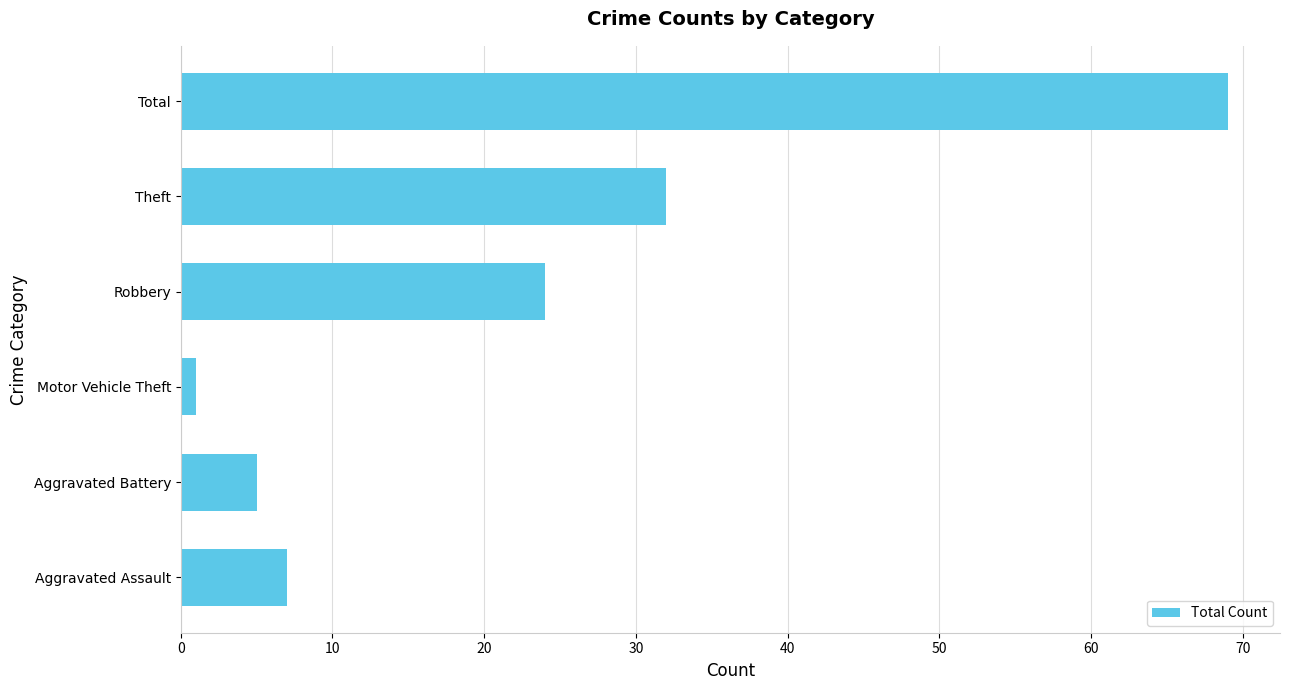

List the labels in order of value, smallest first.

Motor Vehicle Theft, Aggravated Battery, Aggravated Assault, Robbery, Theft, Total